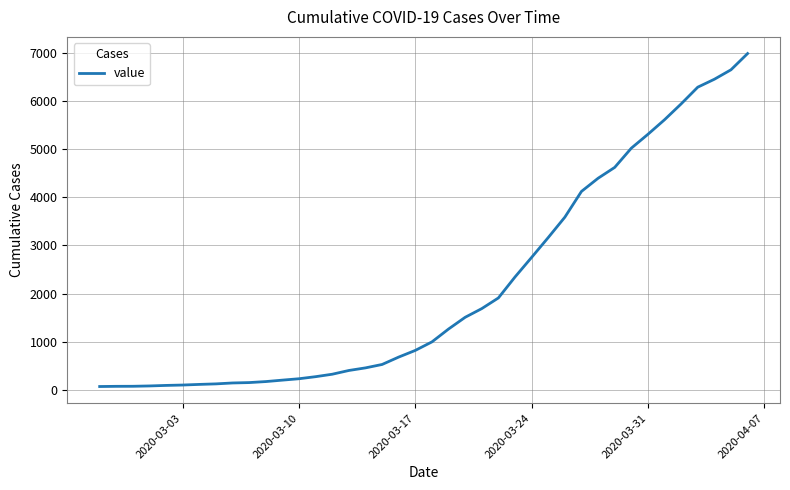

What is the maximum value shown in the chart?

6995